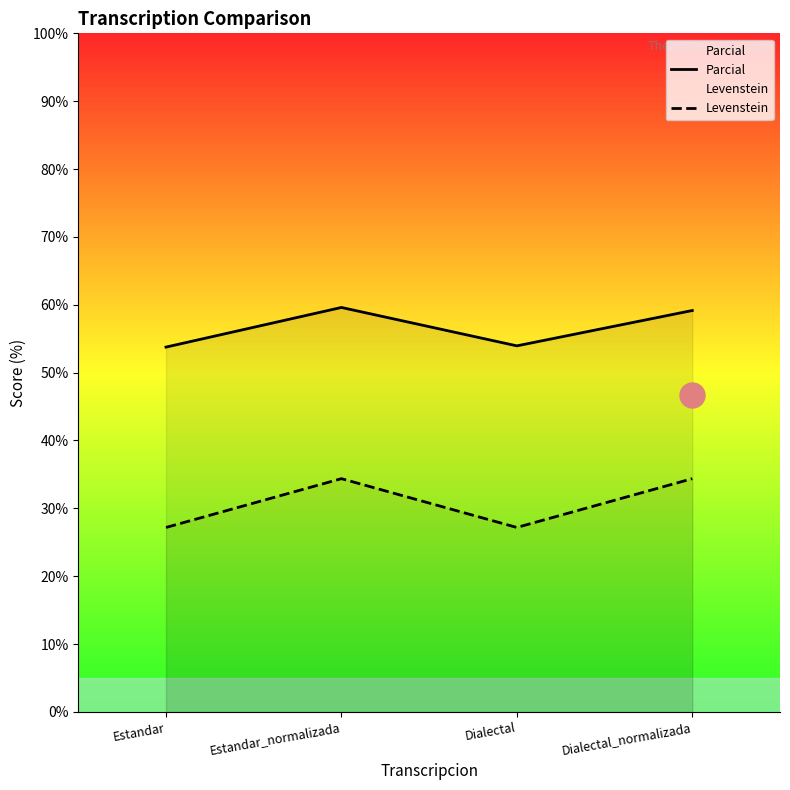

How many values in the Levenstein series exceed 34?

2